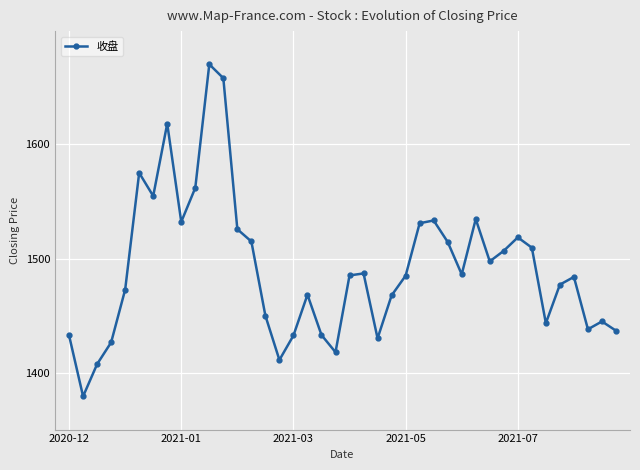

True or false: the data has more than 0 interior local peaks.

True